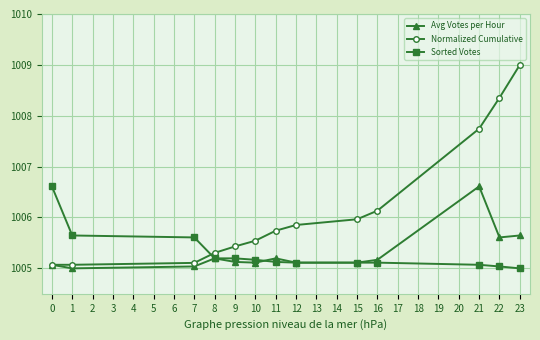

Between which two adjacent categories do Sorted Votes and Normalized Cumulative first intersect?

7 and 8